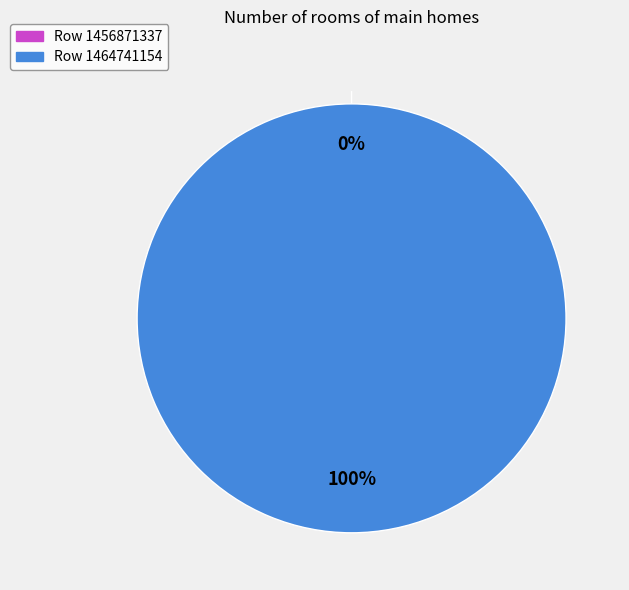

To the nearest percent, what percentage of the pie is 1464741154?

100%